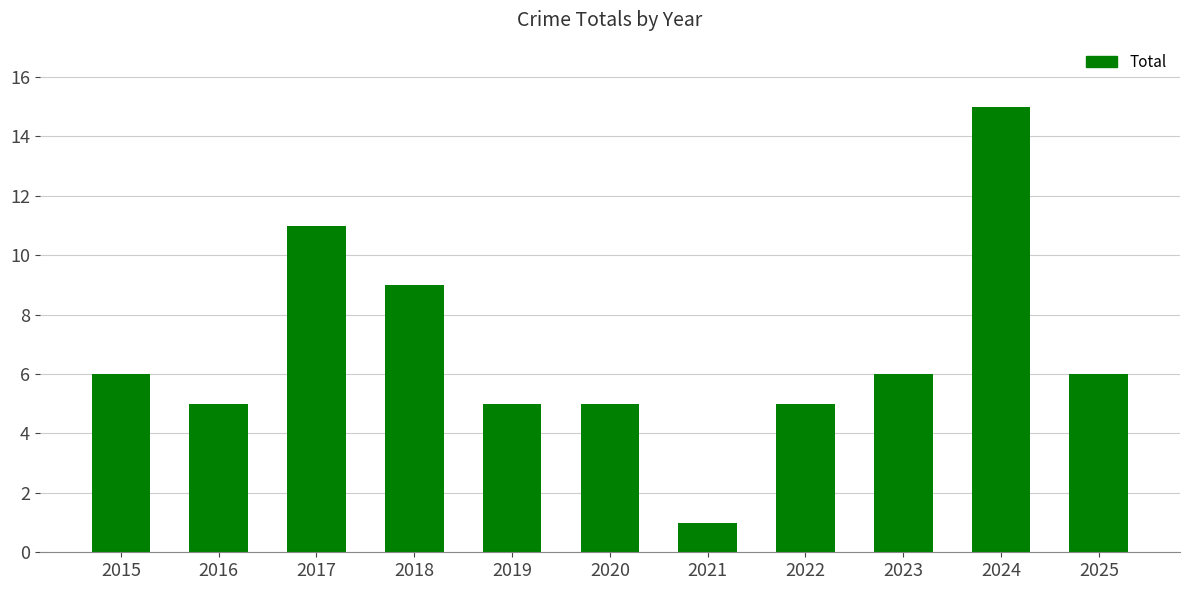

What is the sum of all values?

74